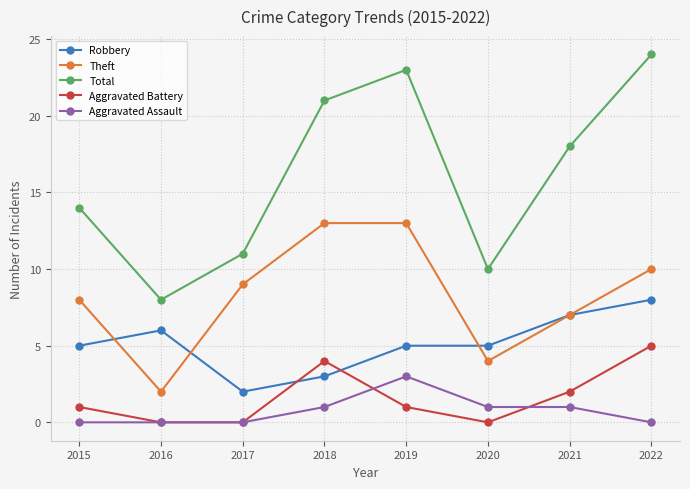

What is the value of the Robbery point at the 2nd from the left?

6